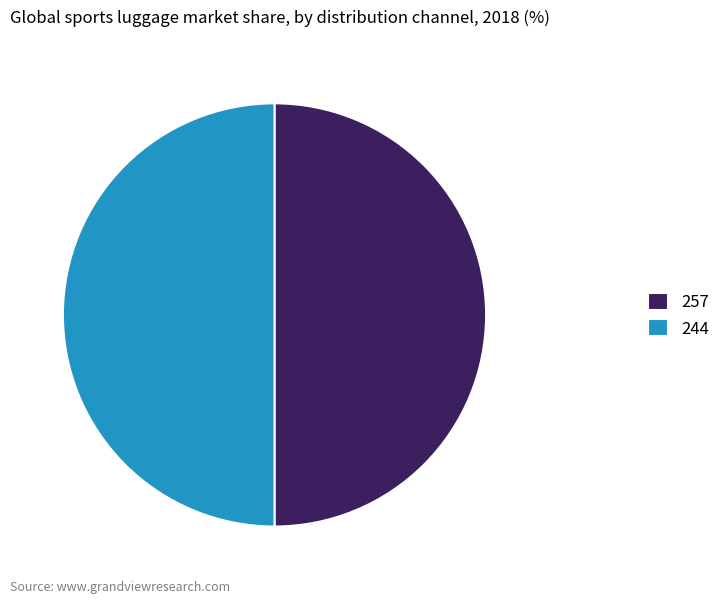

Is it true that 257 is 50% of the pie?

True